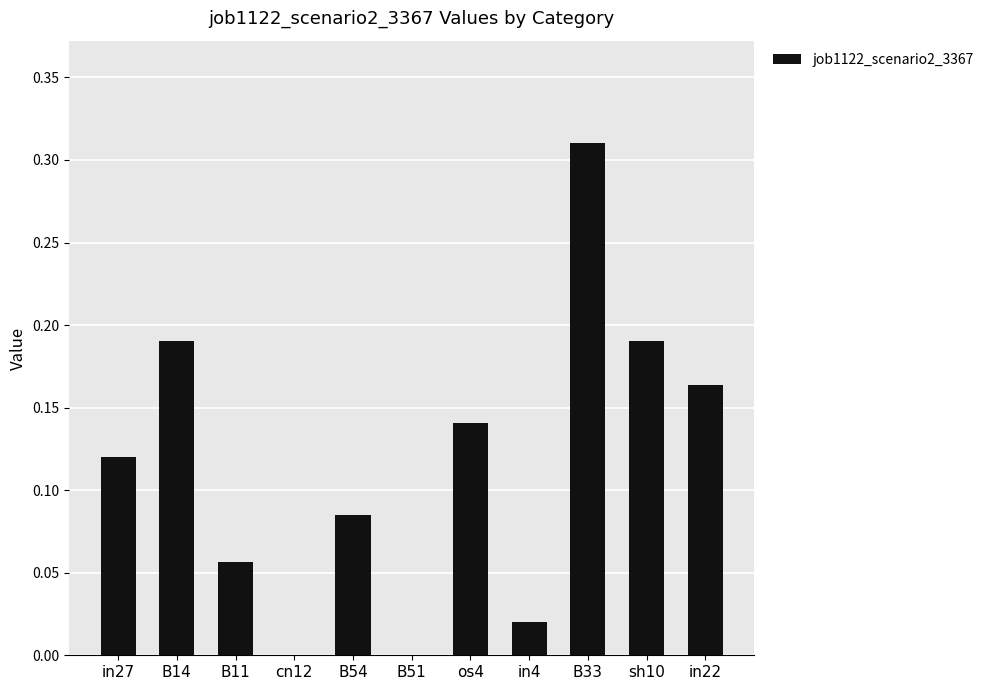

Between B54 and B11, which is larger?

B54